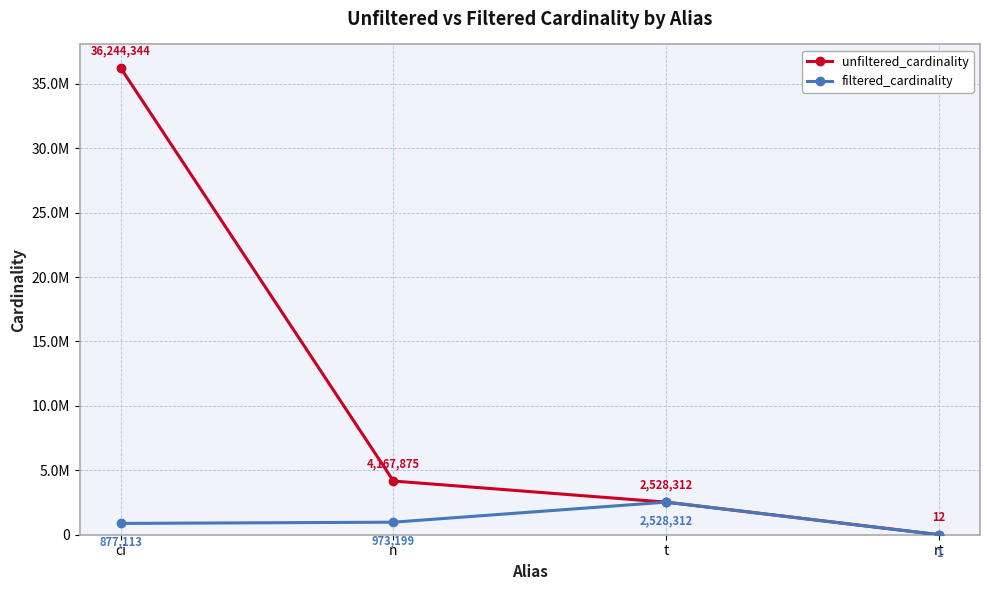

True or false: unfiltered_cardinality and filtered_cardinality cross at least once.

False